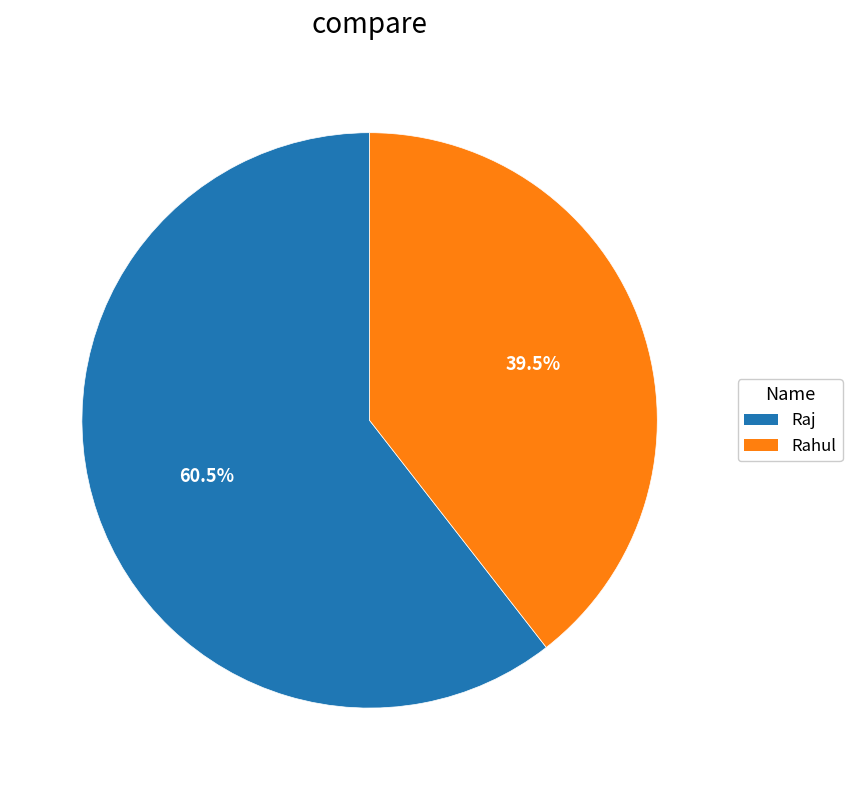

Count the number of slices in the pie.

2